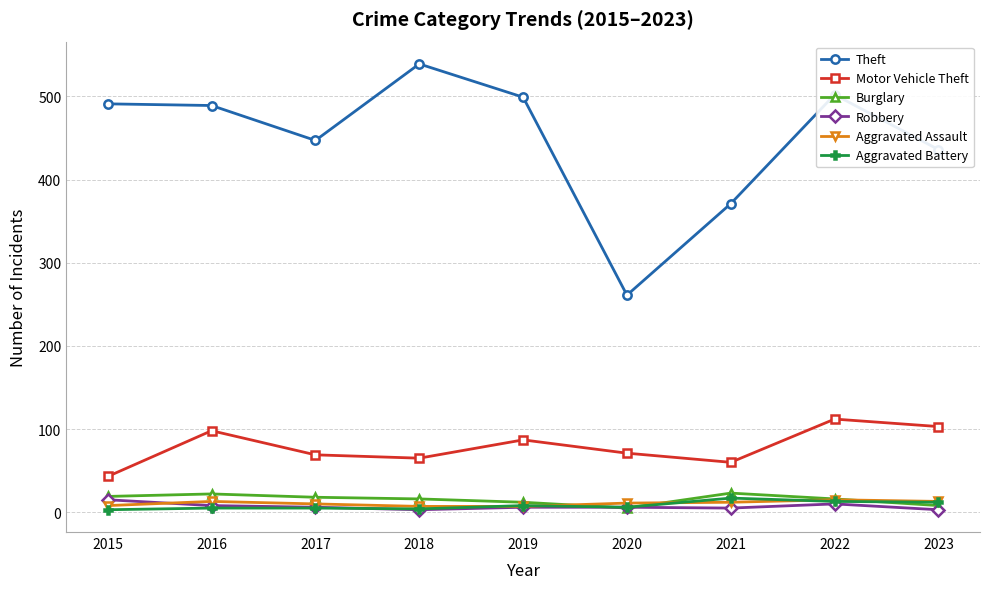

What is the difference between the second highest and second lowest values in the Aggravated Assault series?

6